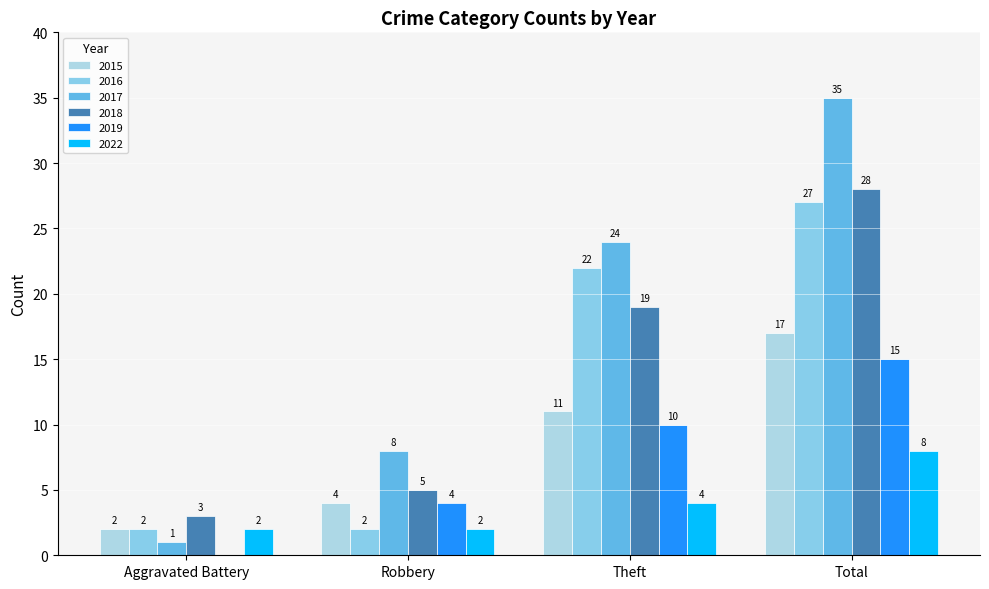

What position from the right is Robbery?

3